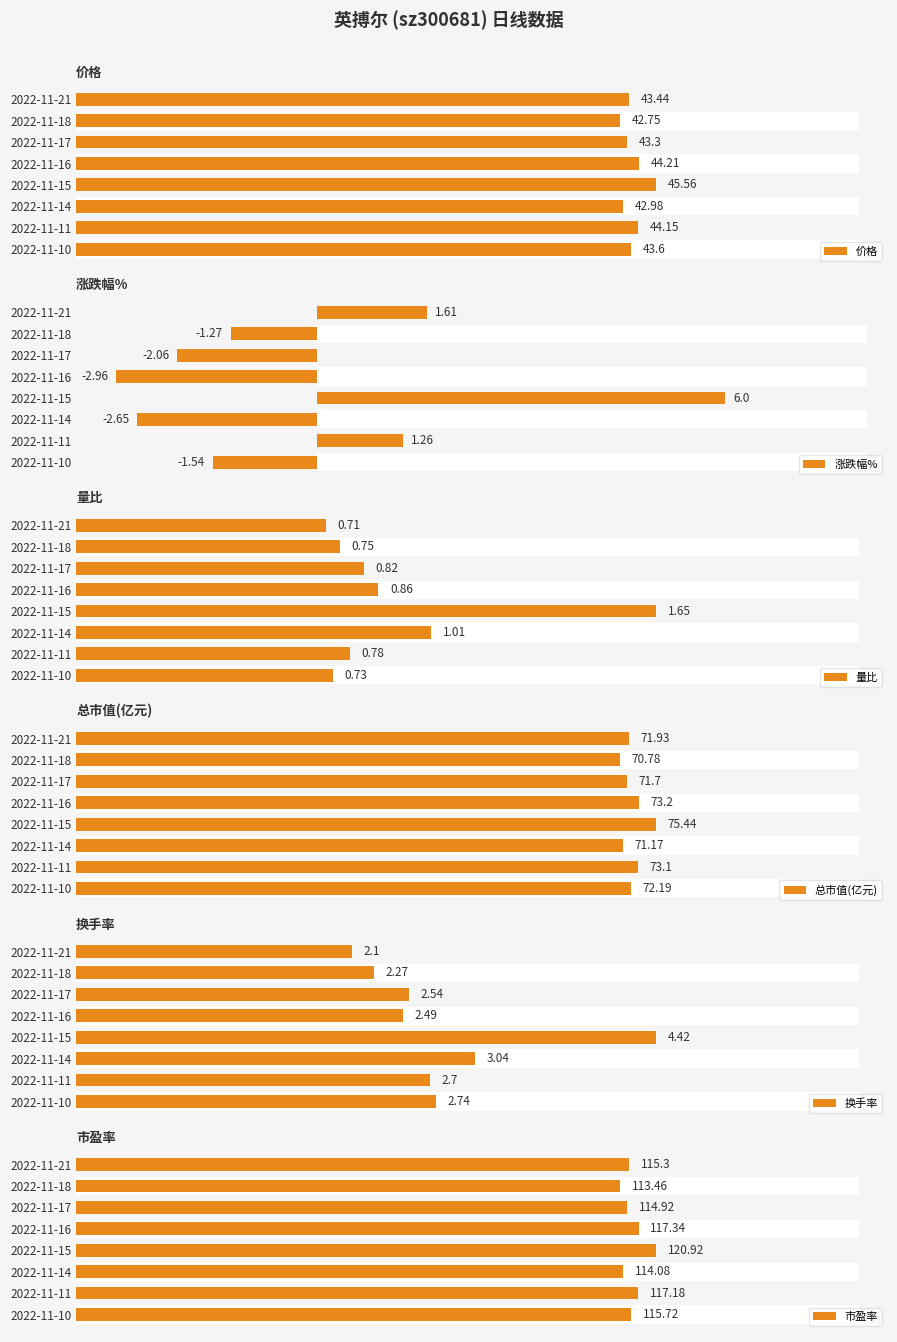

How many values in the 市盈率 series are below 115?

3